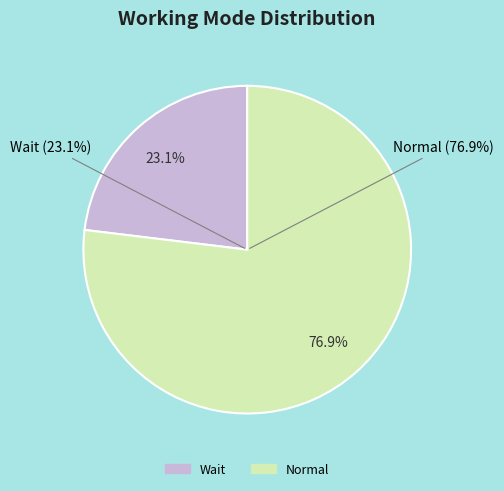

Does Normal represent more than half of the total?

Yes